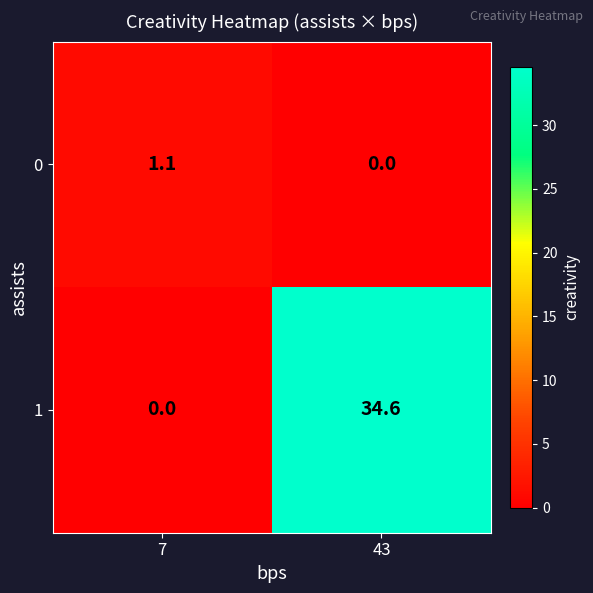

Count the number of categories in the chart.

2